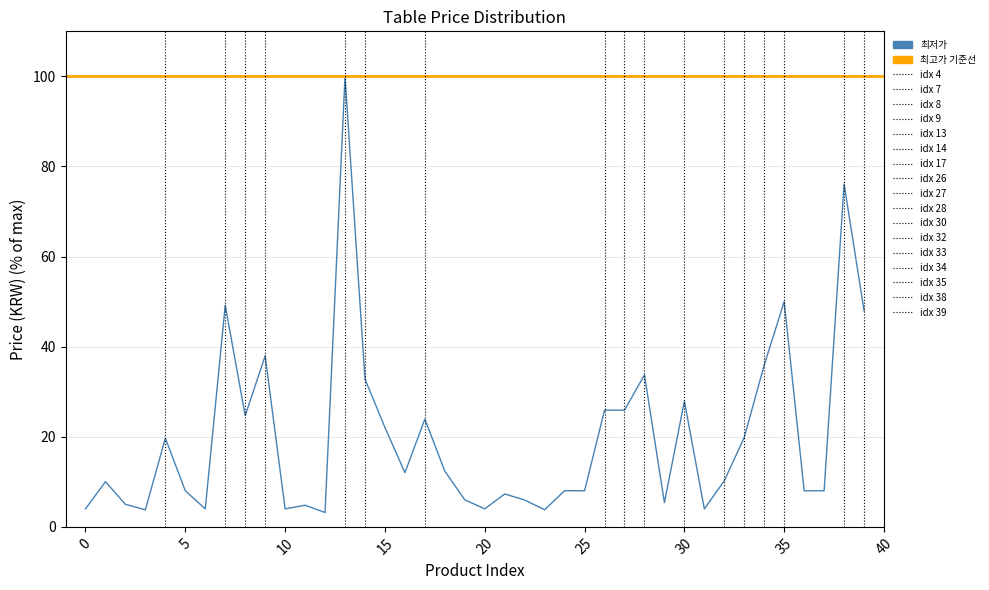

What is the sum of the values at 11 and 29?

10.2